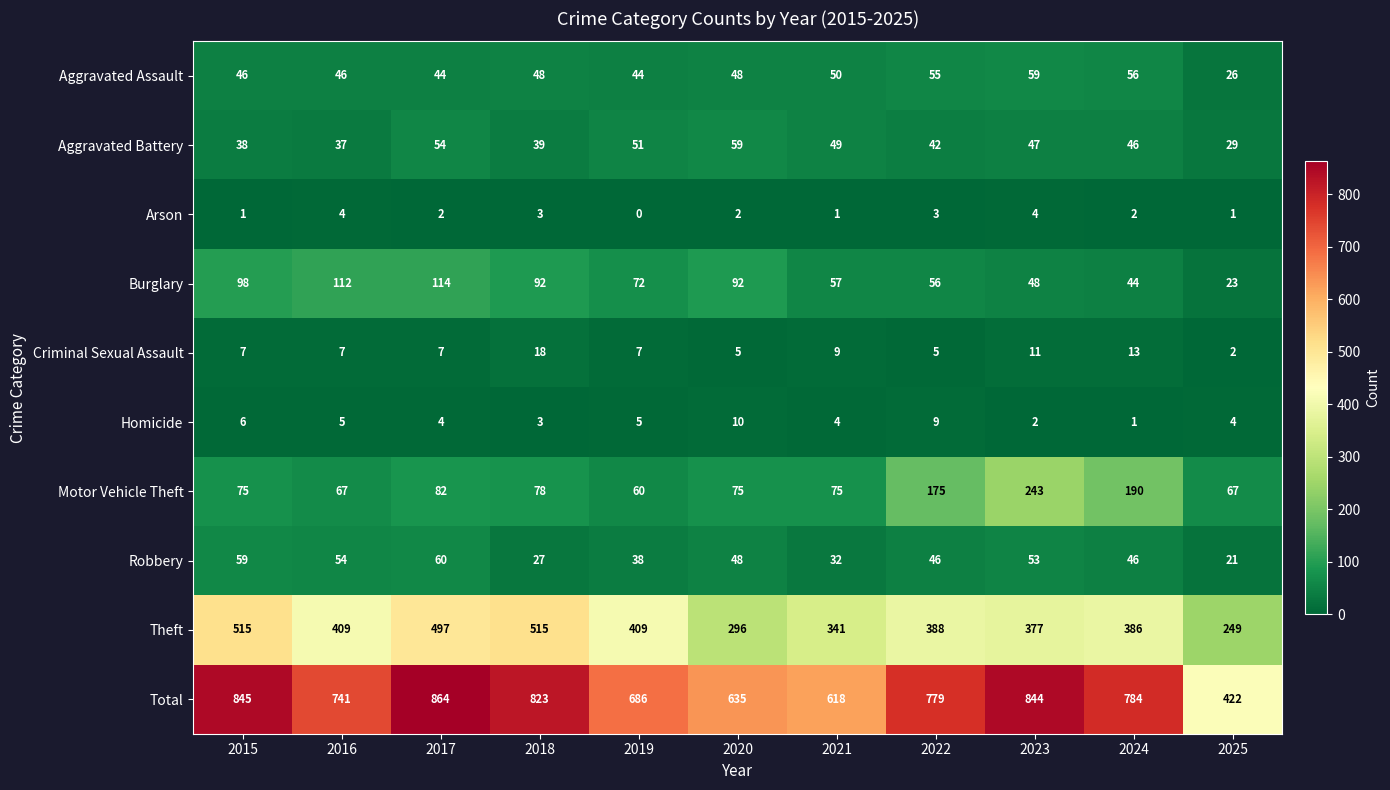

How many series are shown in this chart?

10